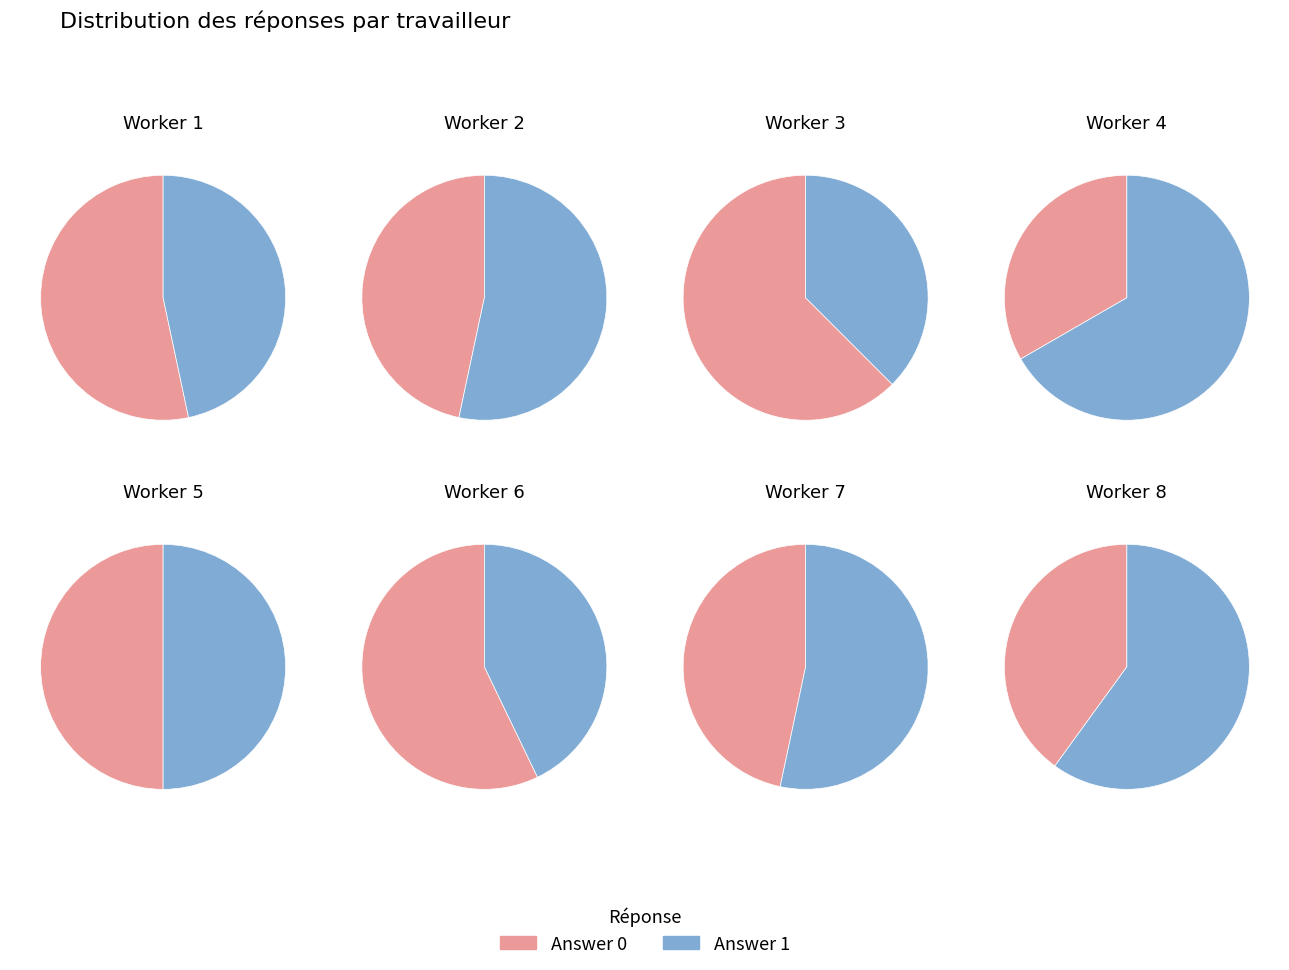

Combined, what portion of the pie is Worker 4 and Worker 7?

21.9%